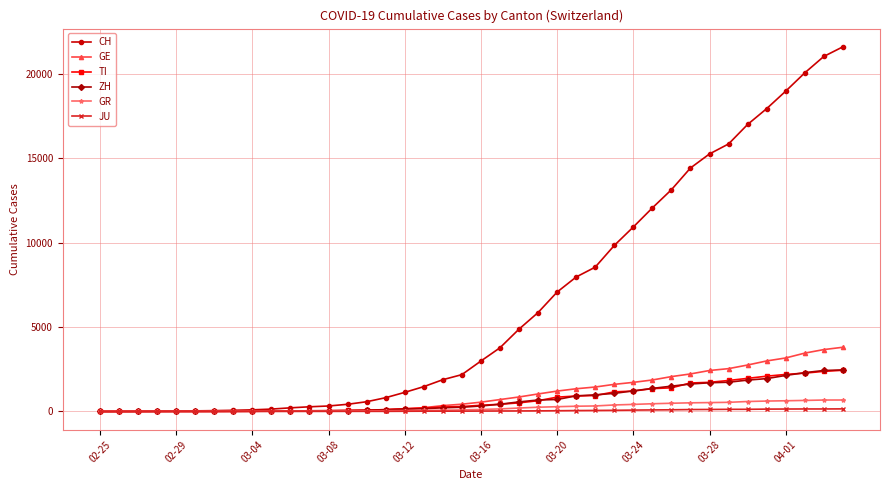

Which series has the largest total across all categories?

CH